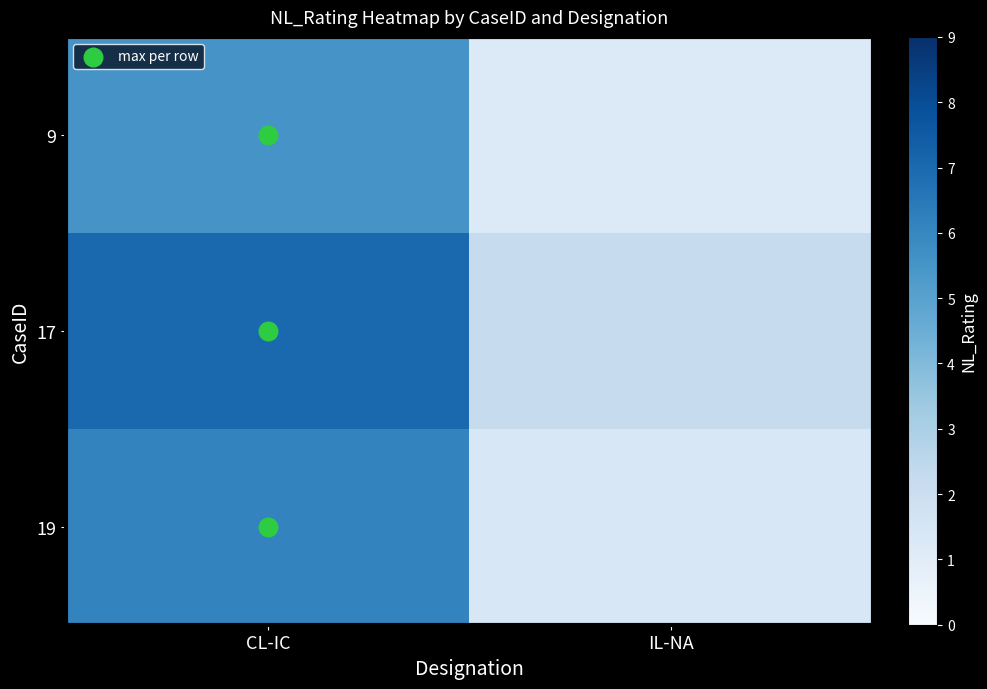

At which category is the sum across all series the highest?

CL-IC